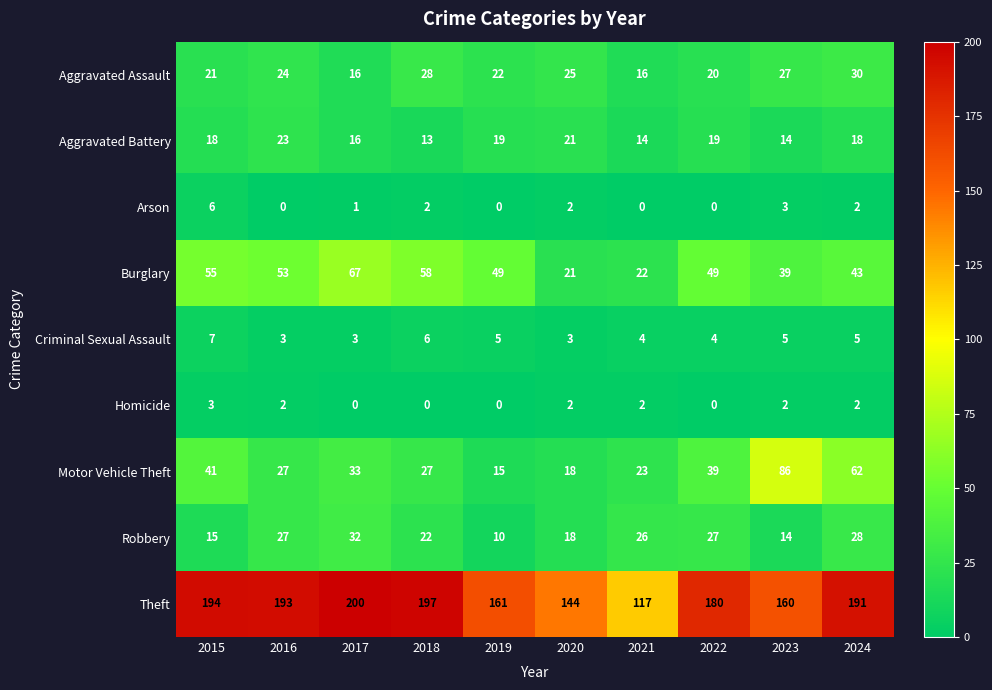

Is it true that Motor Vehicle Theft equals 87 at 2024?

False